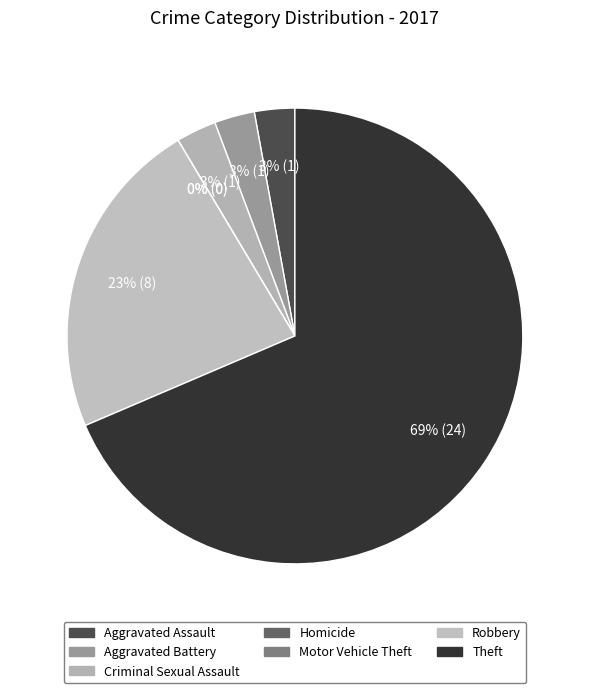

To the nearest percent, what is the average slice percentage?

14%